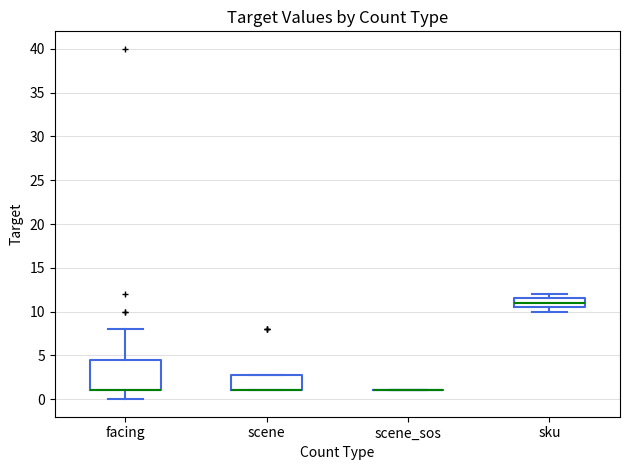

Comparing the boxes themselves (not the whiskers), which one is the tallest?

facing